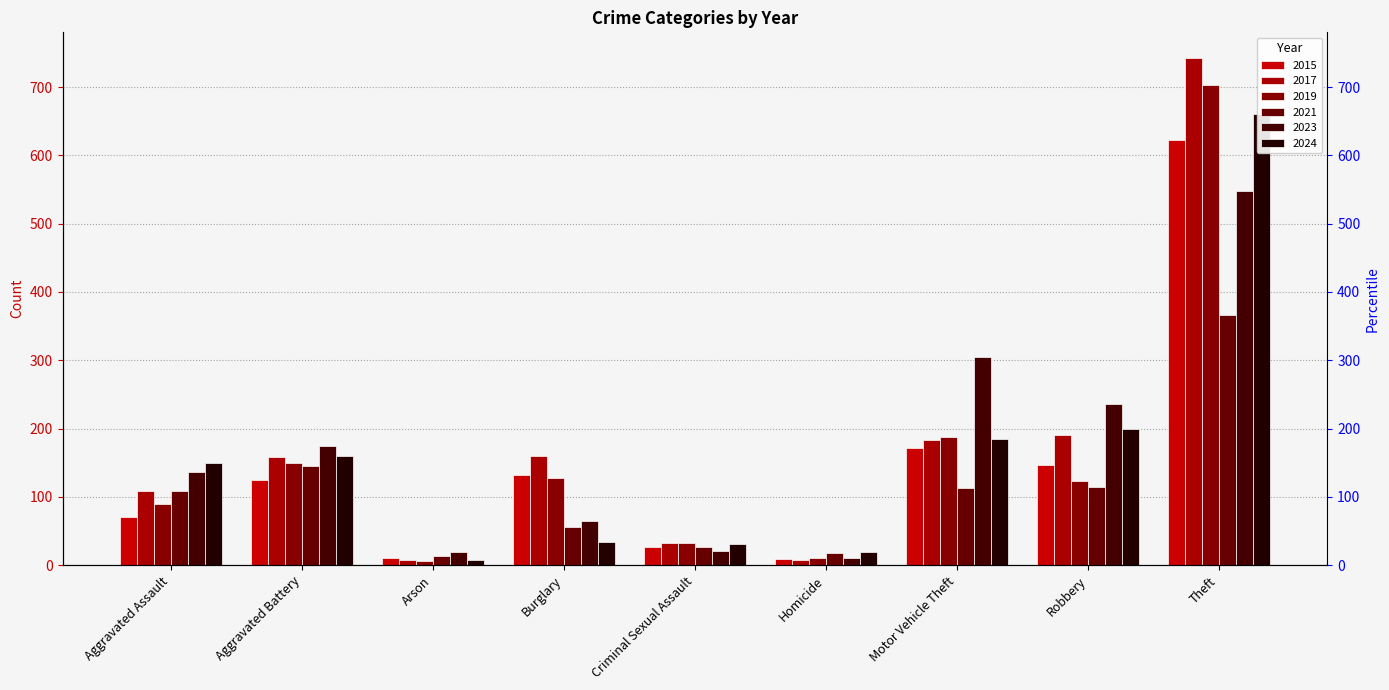

At which label does 2019 first exceed 123?

Aggravated Battery